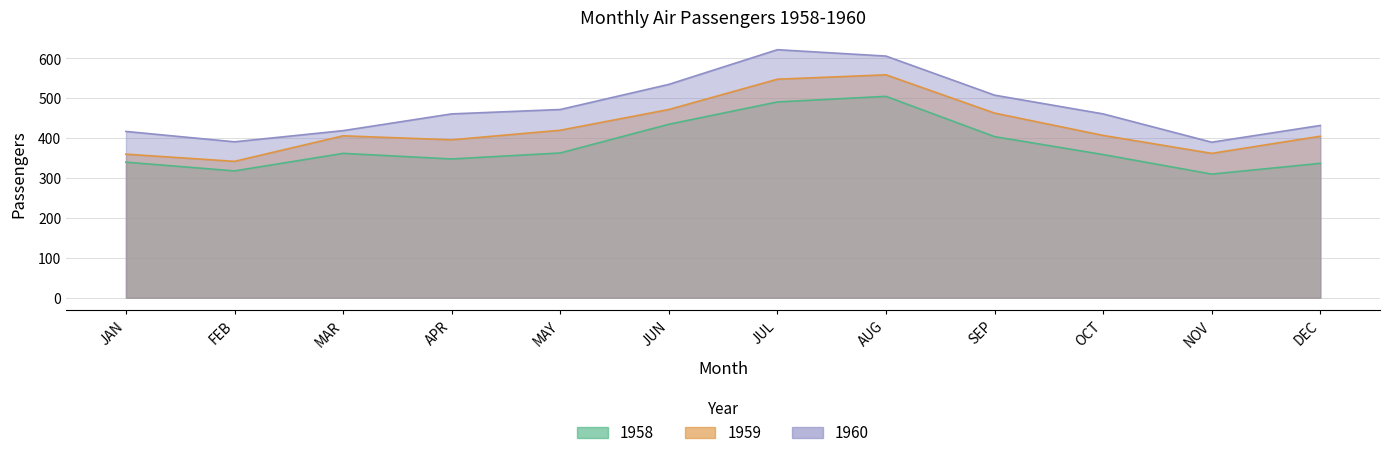

Is the value of 1960 at MAR greater than the value of 1958 at APR?

Yes